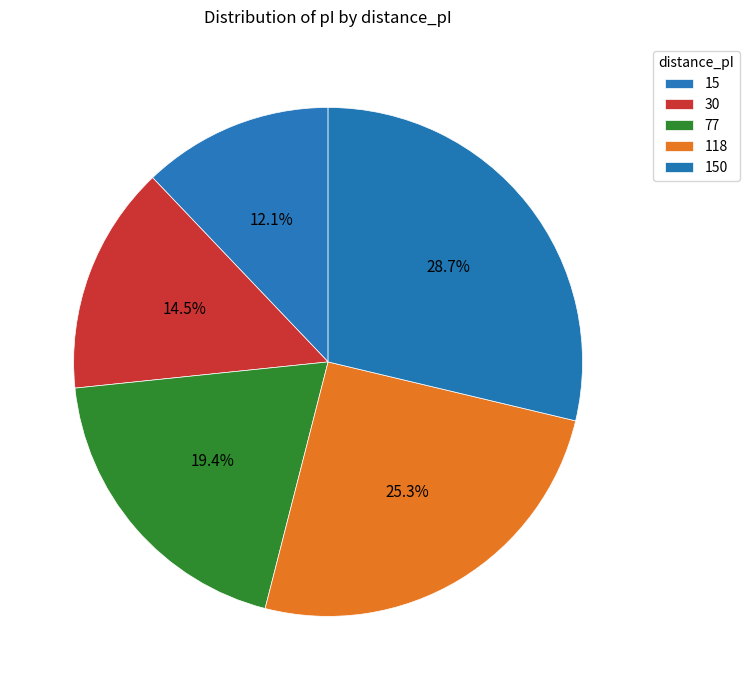

Count the number of slices in the pie.

5